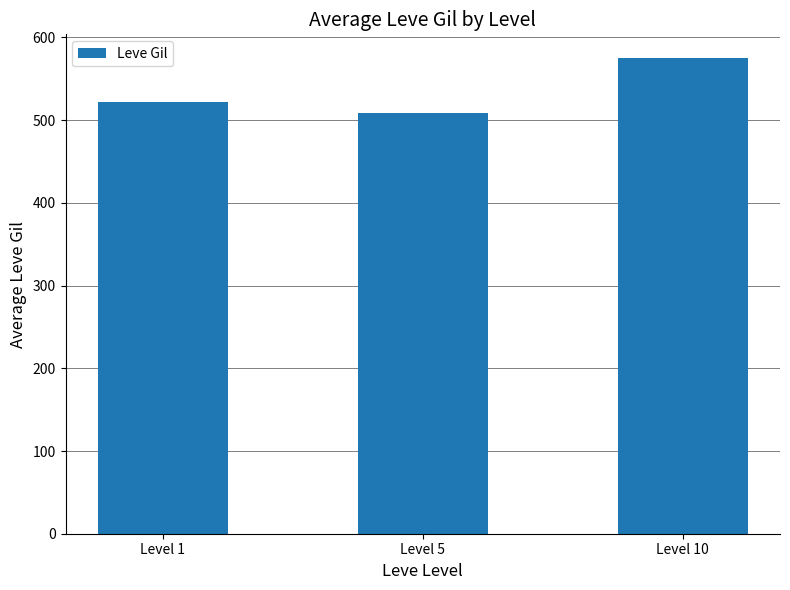

At which label does the data first exceed 521?

Level 1